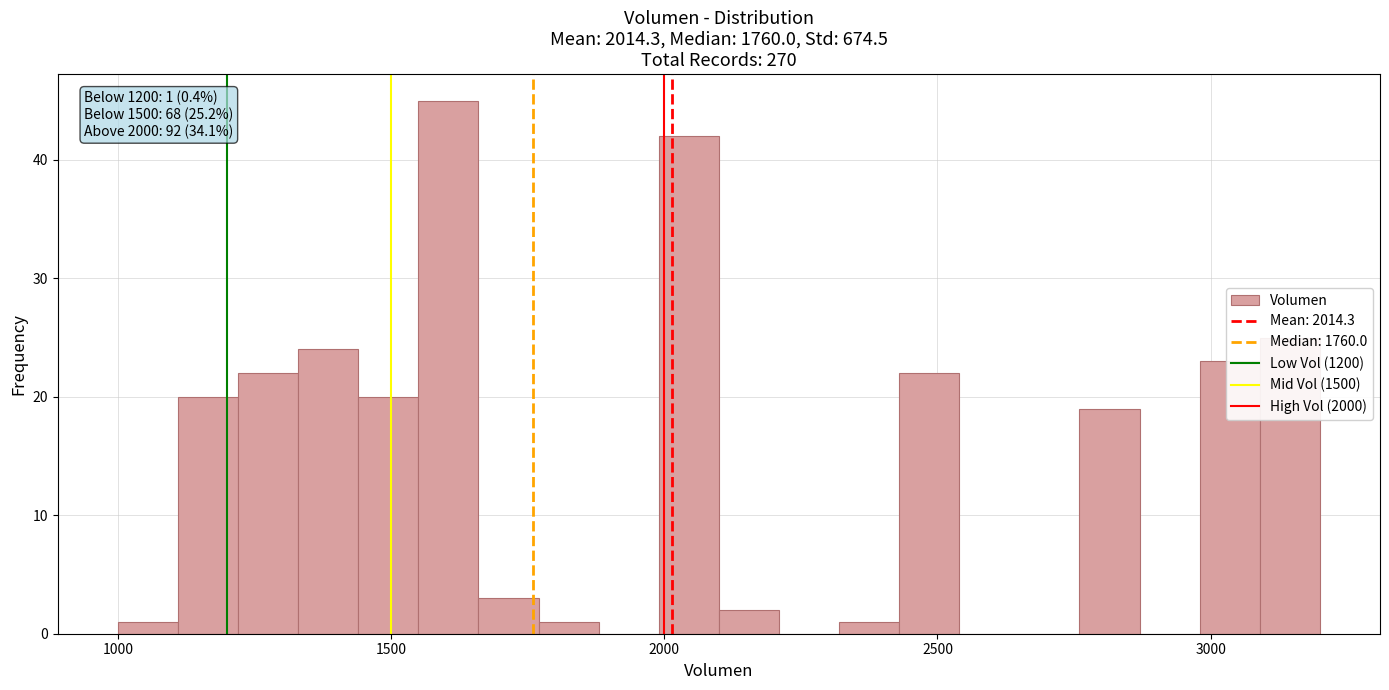

Around what value on the x-axis is the tallest bar? Give the approximate position of its centre, as read against the axis.

1600